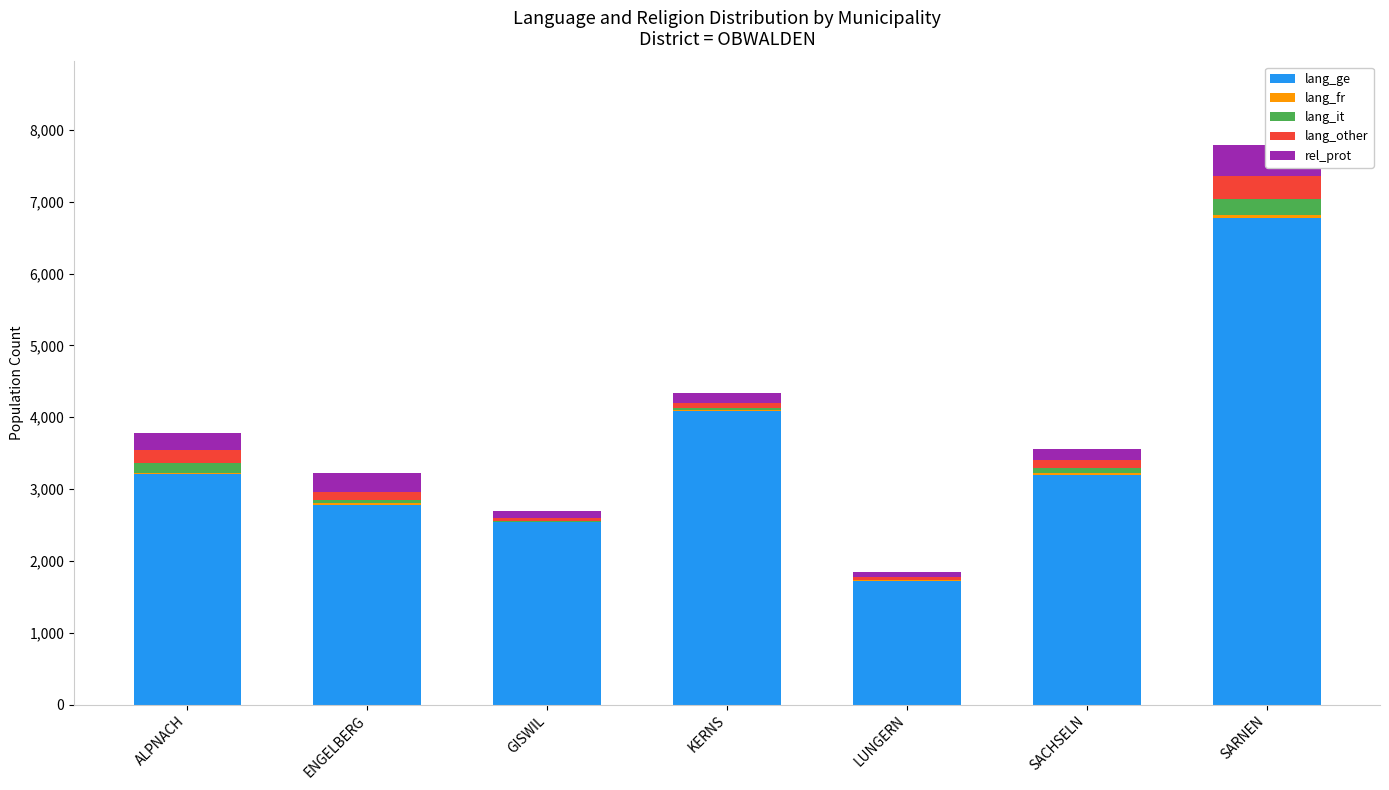

True or false: lang_other has a value of 65 at SACHSELN.

False